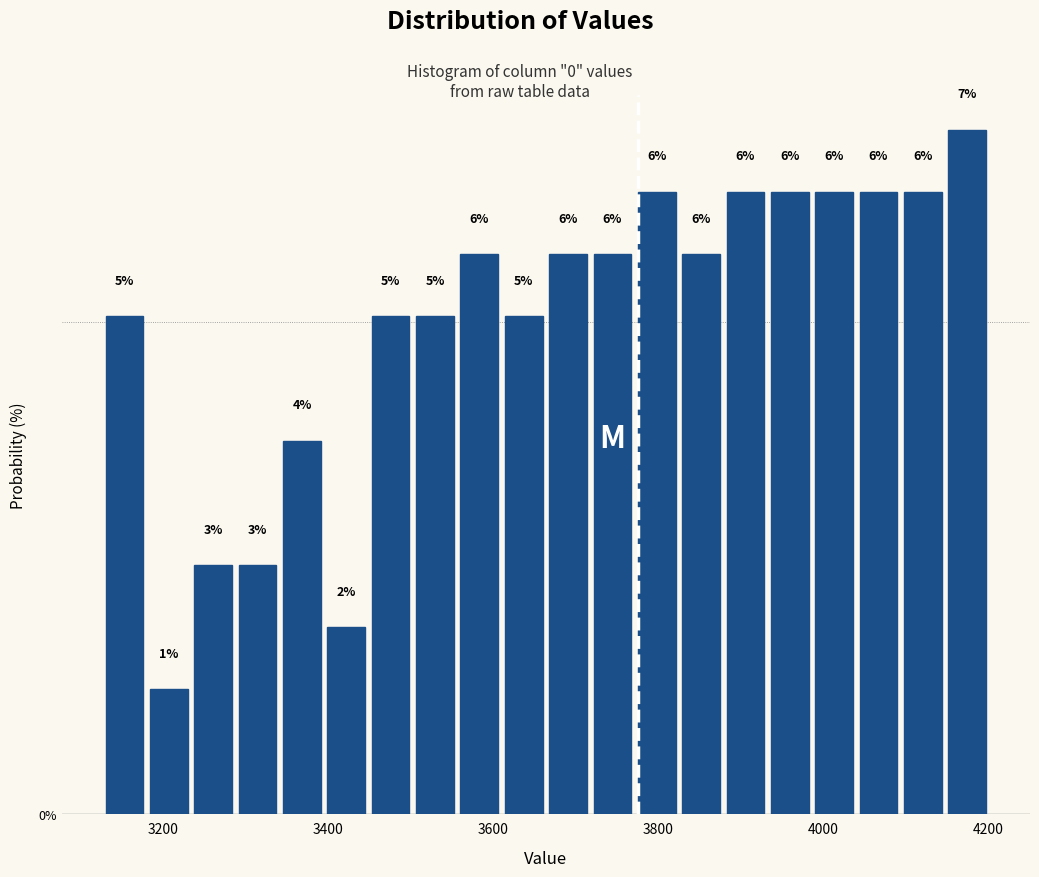

Around what value on the x-axis is the tallest bar? Give the approximate position of its centre, as read against the axis.

4180